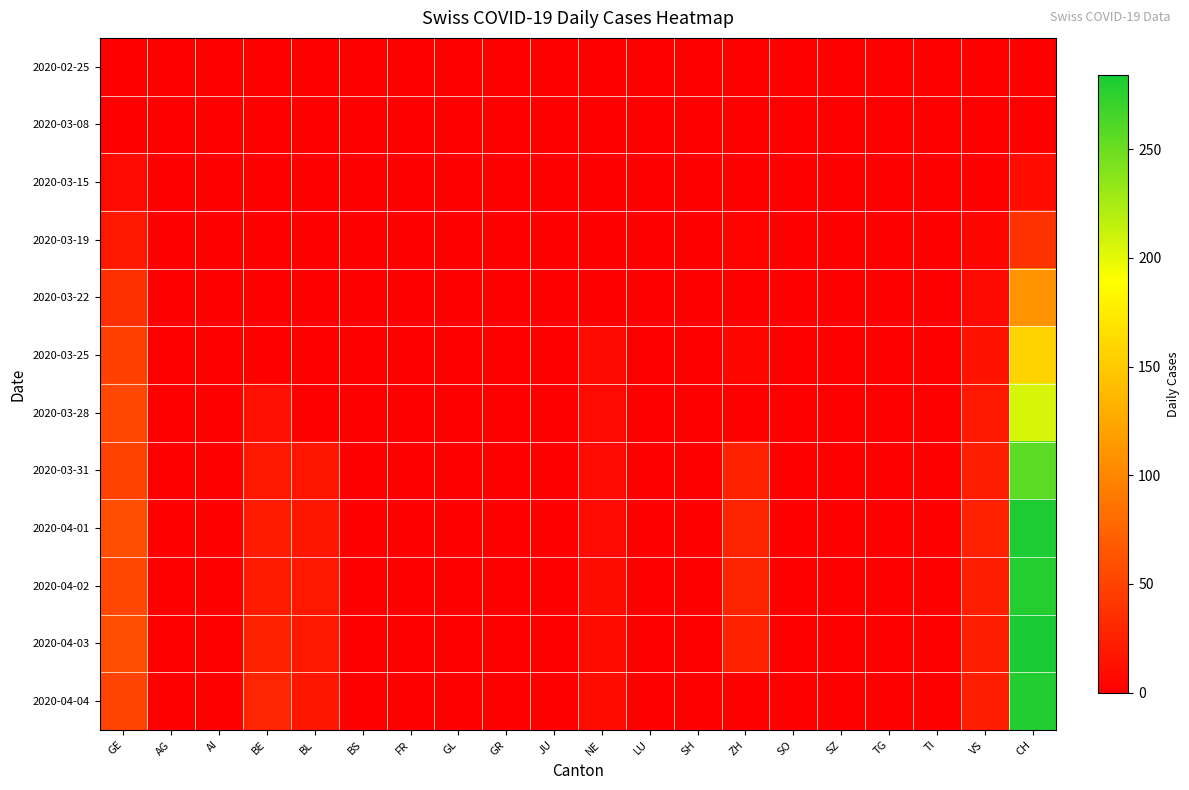

How many data points does each series have?

20